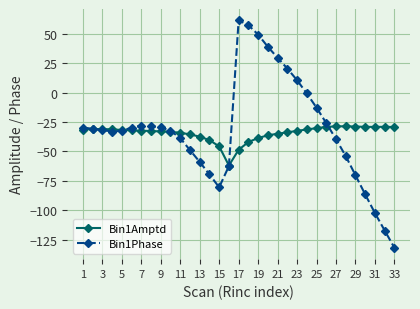

What is the maximum value for Bin1Amptd?

-28.6